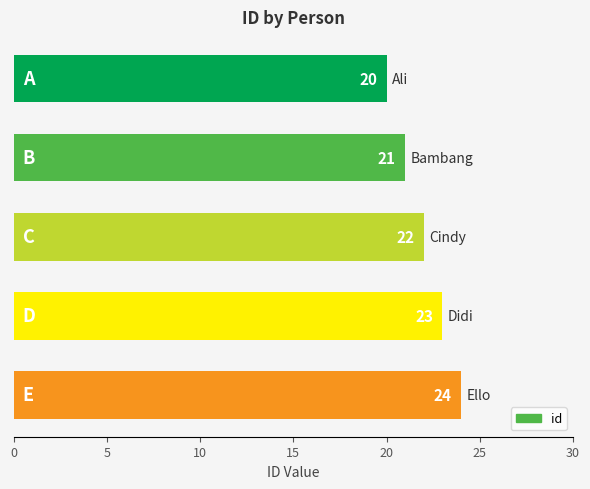

What is the maximum value shown in the chart?

24